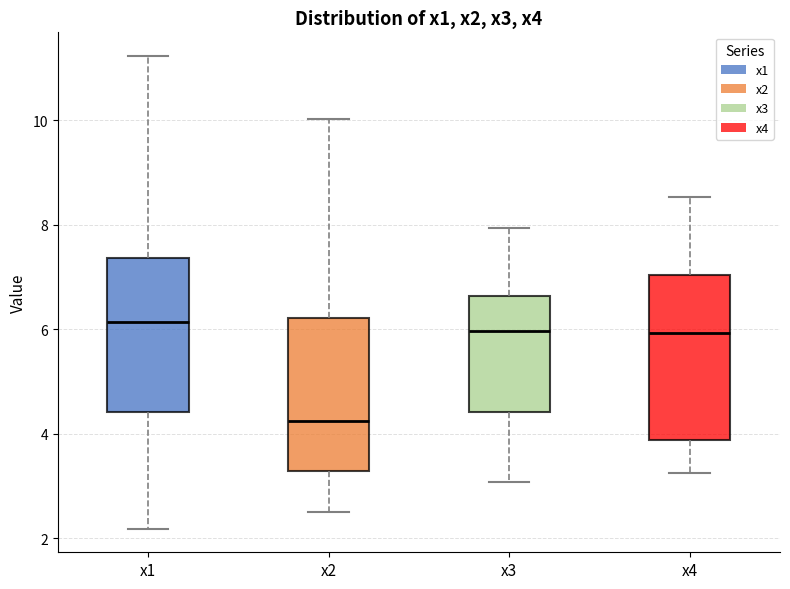

Where is the upper edge of the box for x4 on the y-axis? The values are not printed on the chart, so give them approximately, as read against the axis.

7.0